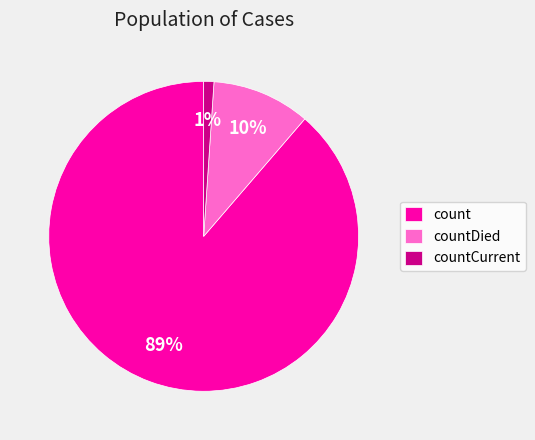

What is the majority slice?

count